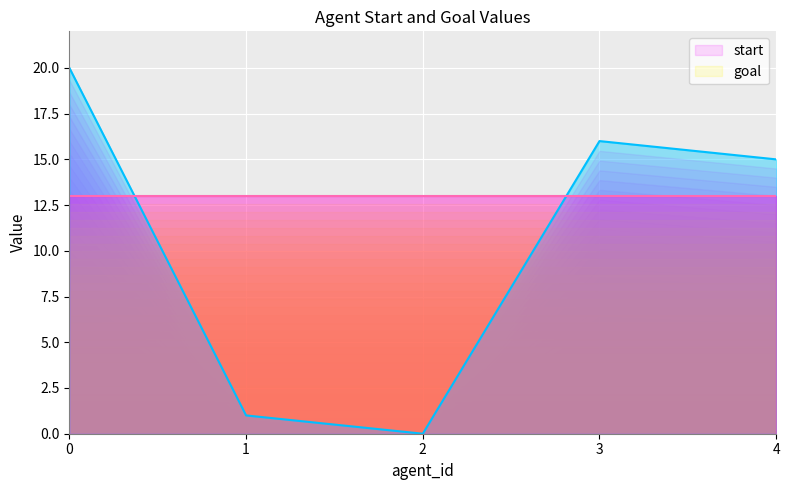

How many data points does each series have?

5